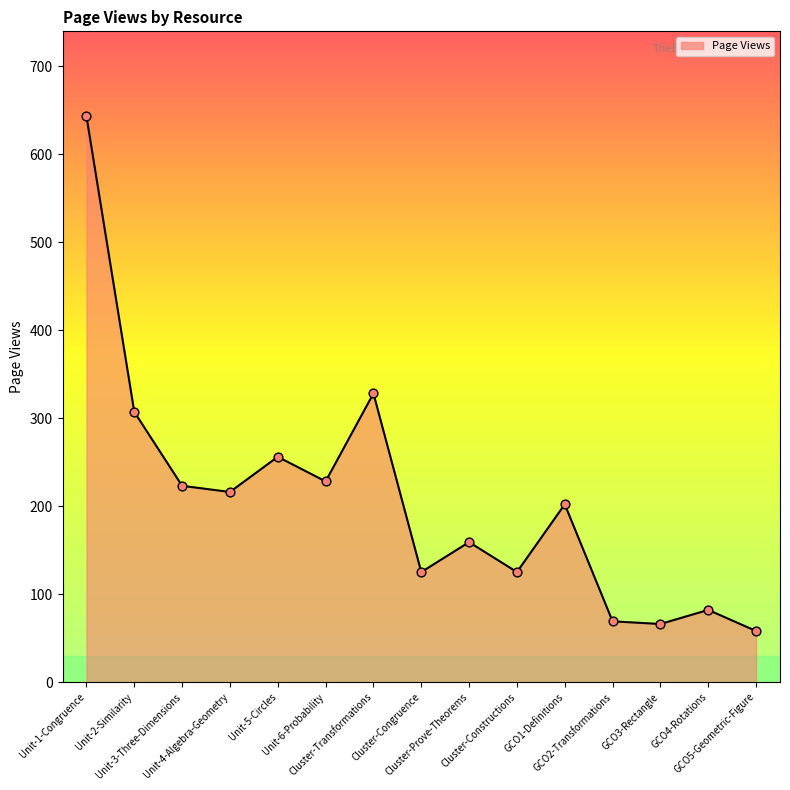

Approximately how many times larger is the value at Cluster-Constructions compared to Unit-5-Circles?

0.5